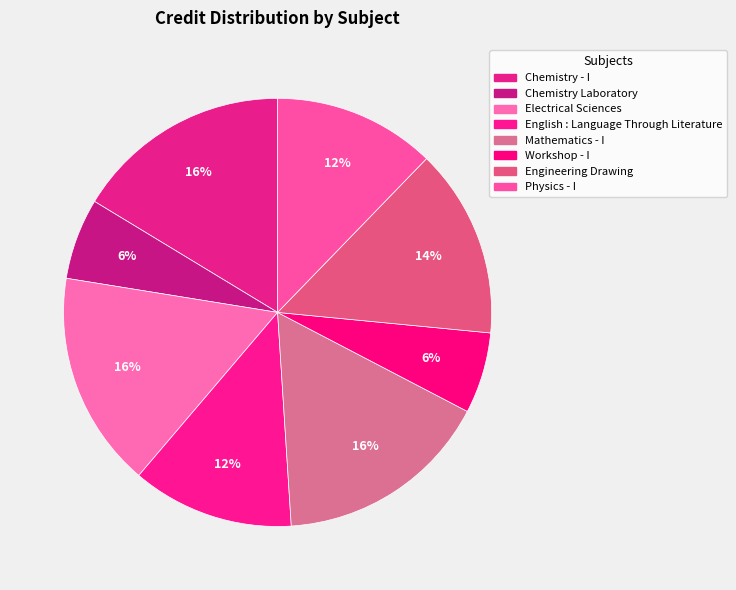

Count the number of slices in the pie.

8